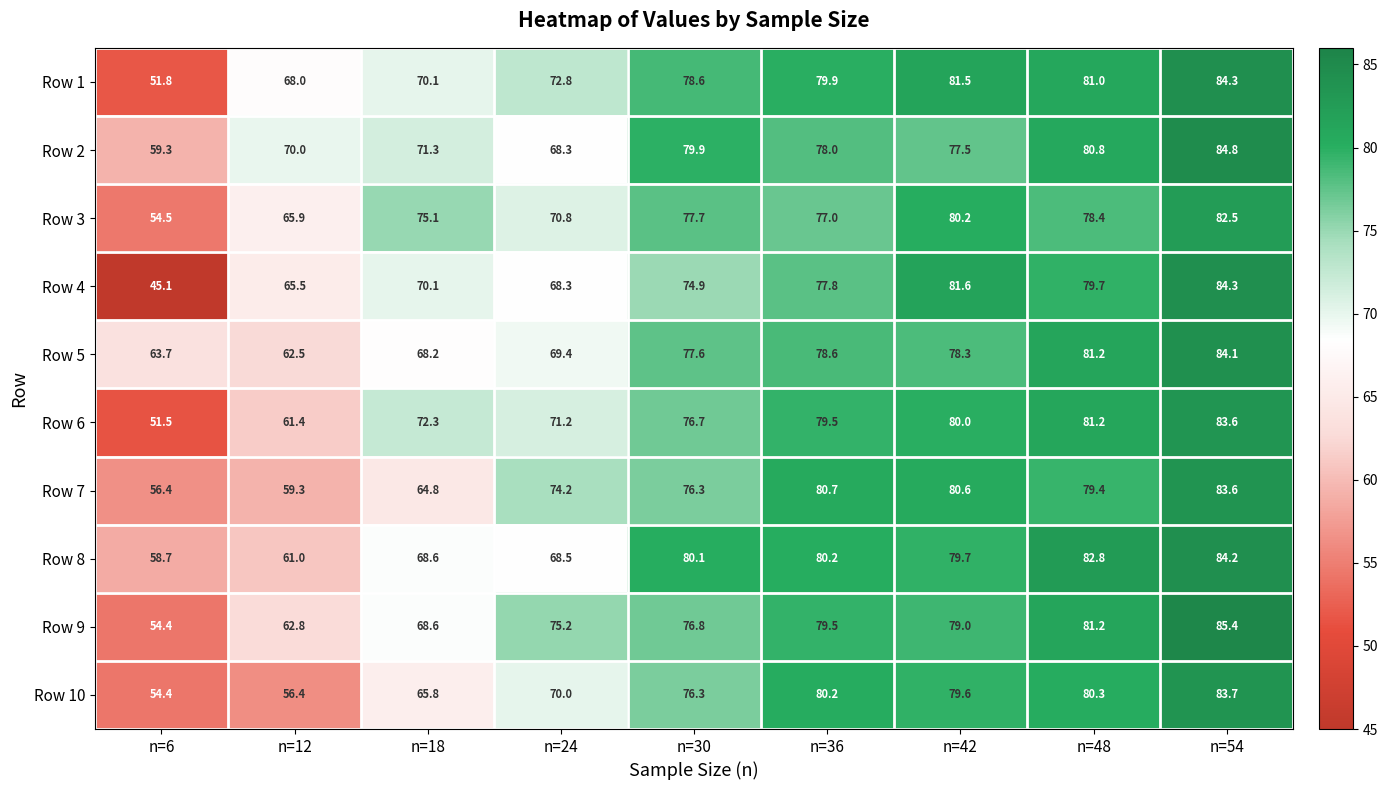

What is the spread (max minus min) of values at n=6?

18.6